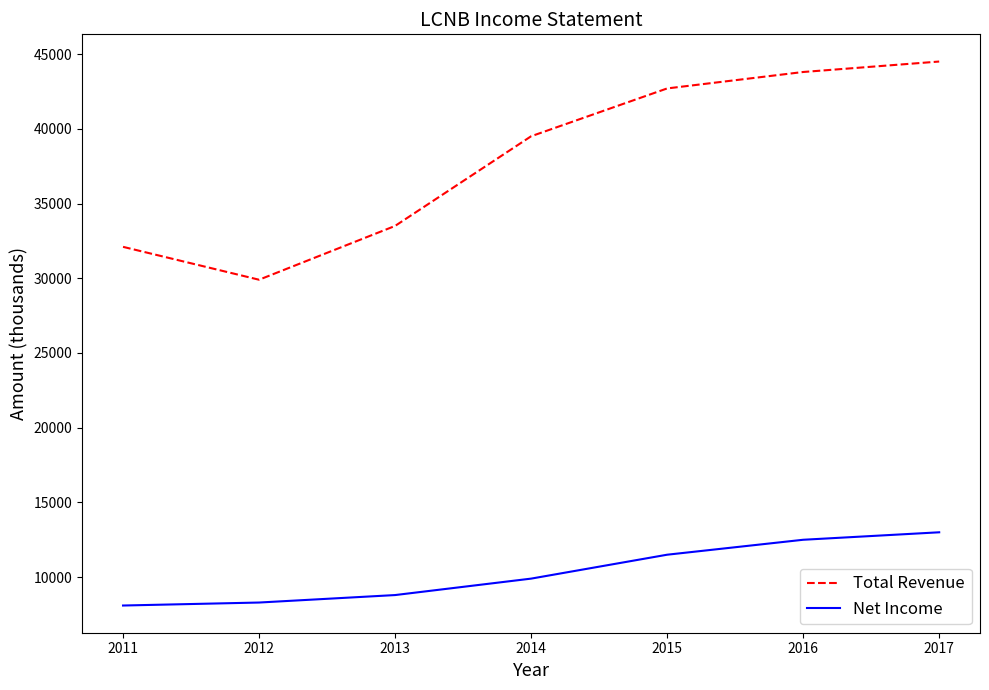

How many series are shown in this chart?

2